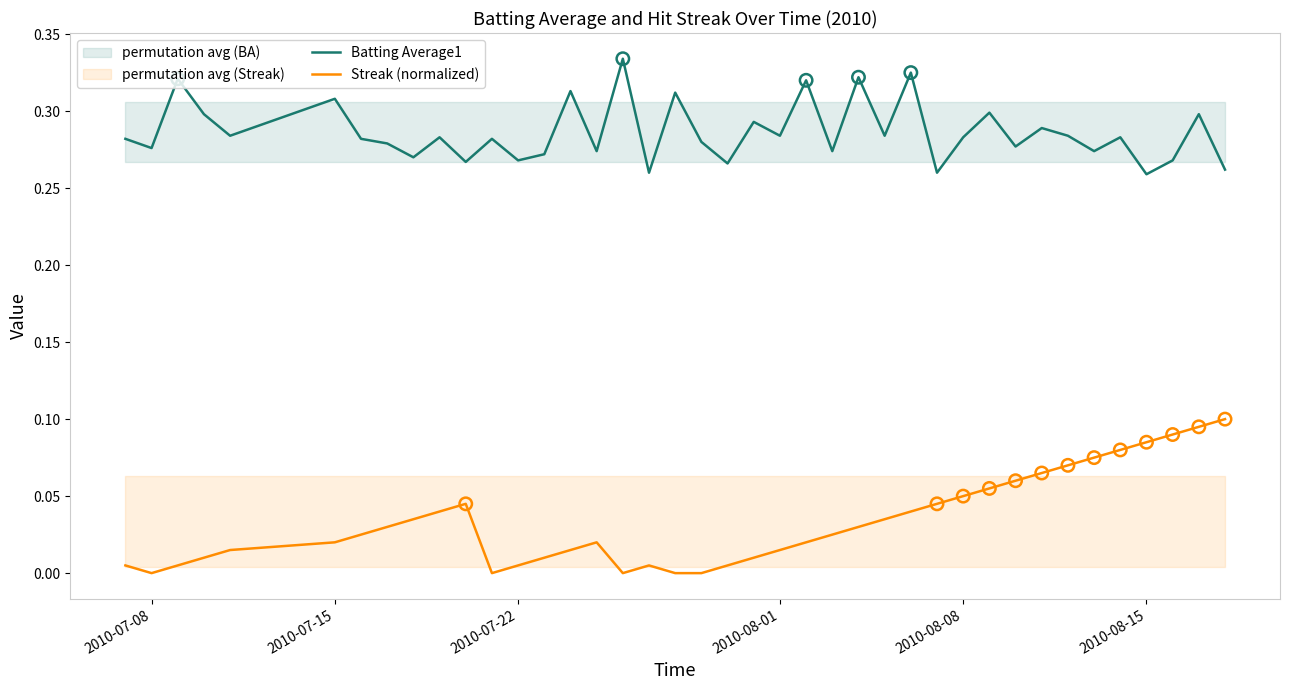

The value of Streak (normalized) at 2010-07-08 is 0.0. True or false?

True